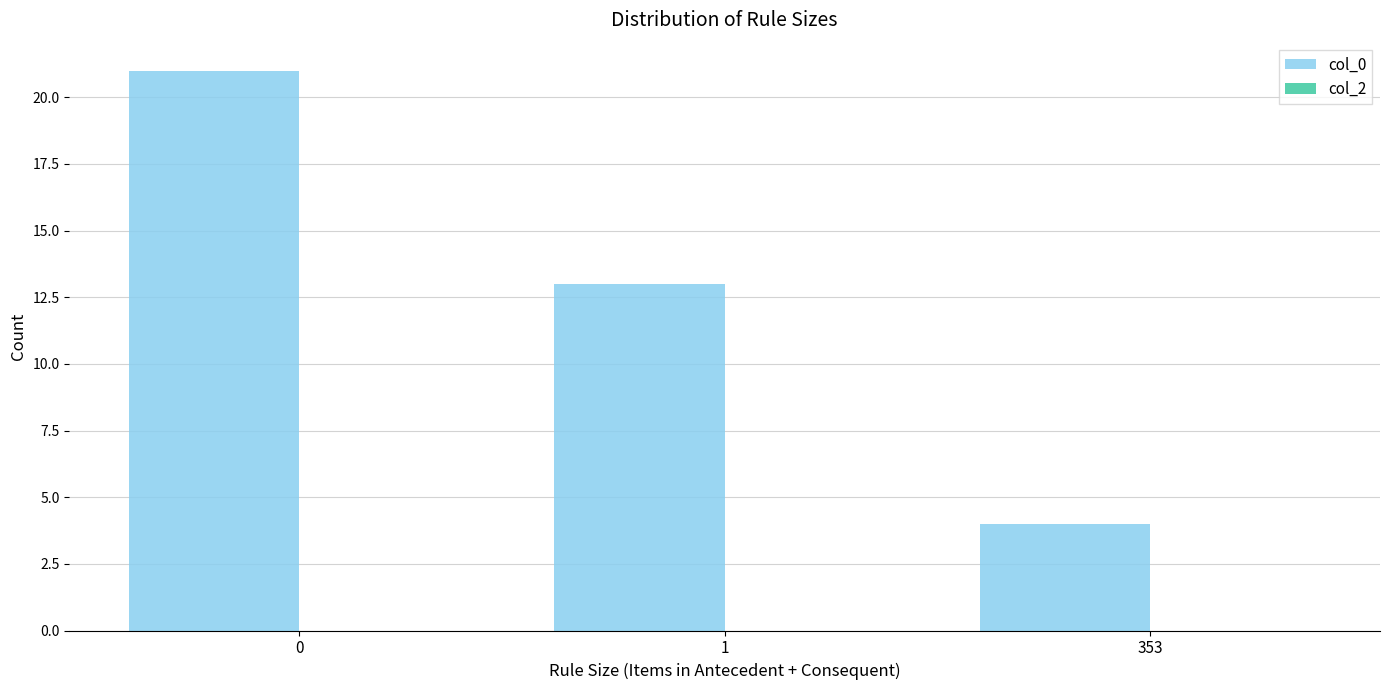

What is the maximum value shown in the chart?

21